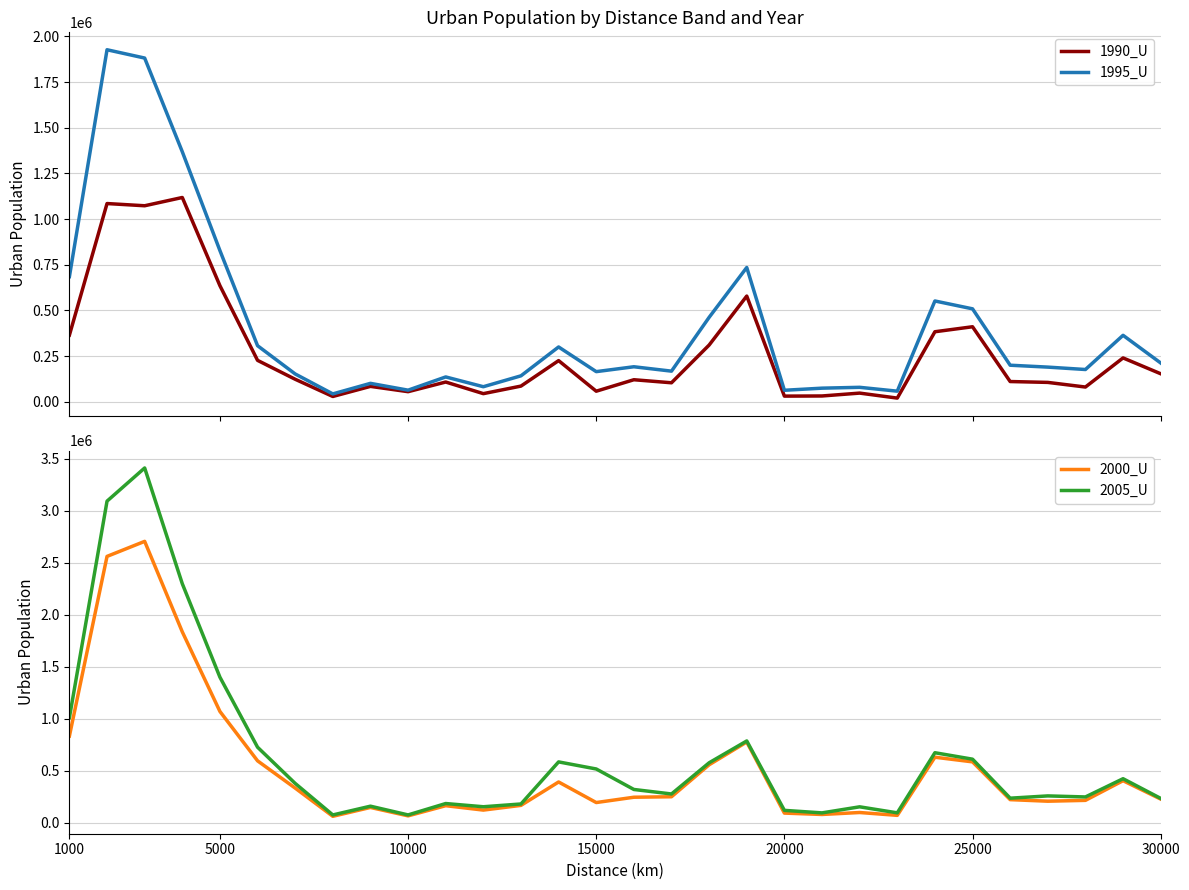

What is the average value of the 1990_U series?

268044